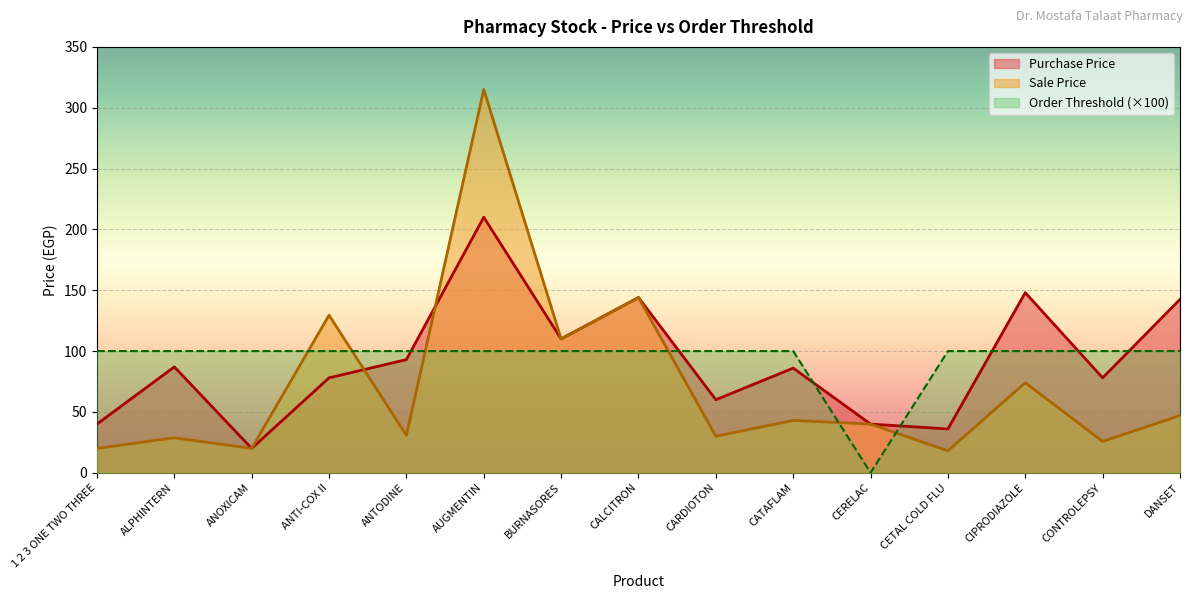

What is the value of the Purchase Price point at the 13th from the left?

148.0